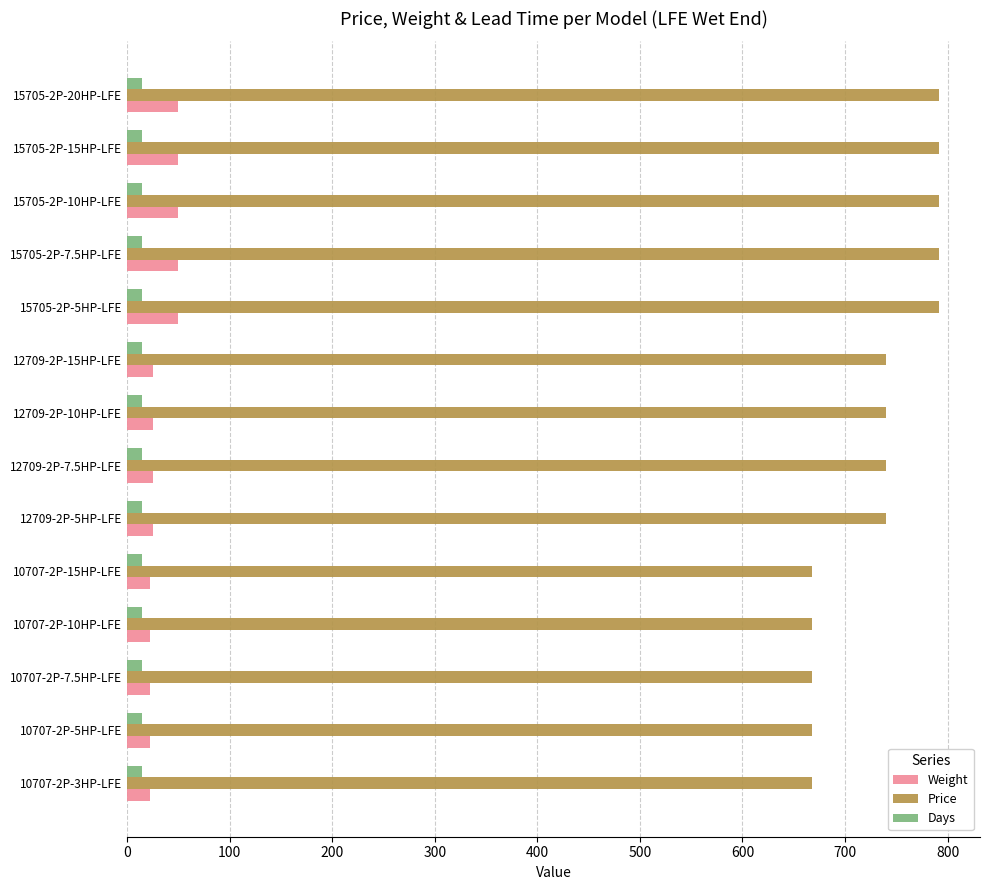

Rank the series by their maximum value, from highest to lowest.

Price, Weight, Days